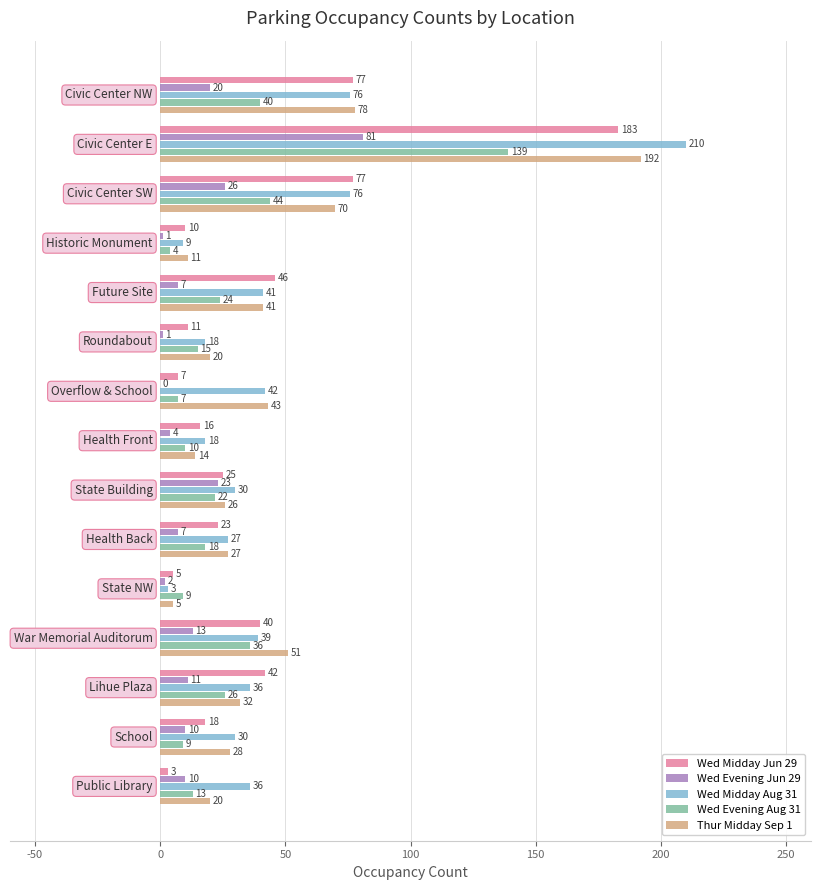

What are all the series names shown in the legend?

Wed Midday Jun 29, Wed Evening Jun 29, Wed Midday Aug 31, Wed Evening Aug 31, Thur Midday Sep 1